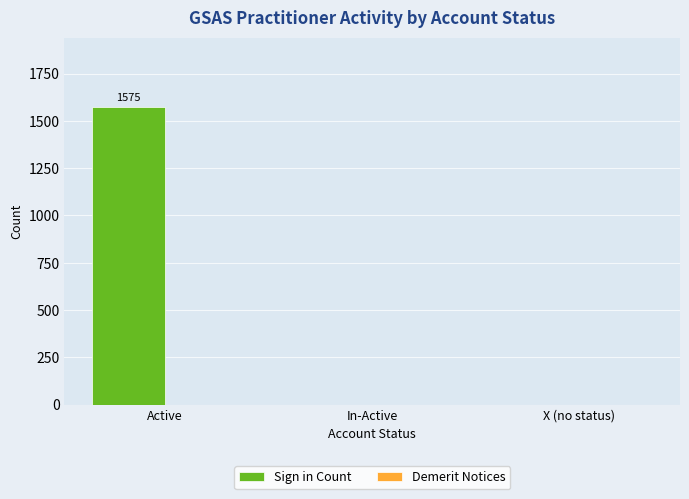

At which category does the chart reach its peak across all series?

Active